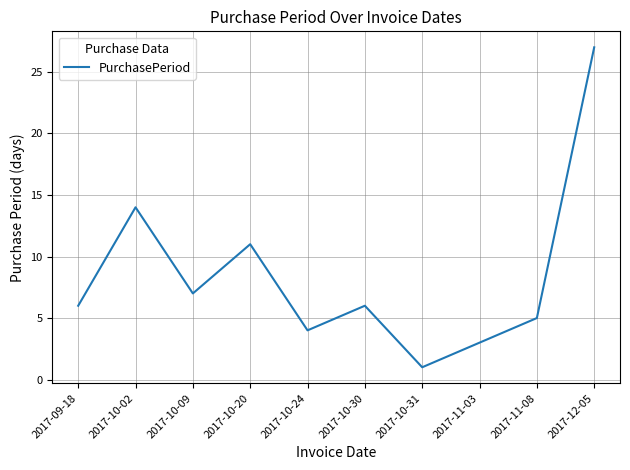

What is the smallest value displayed?

1